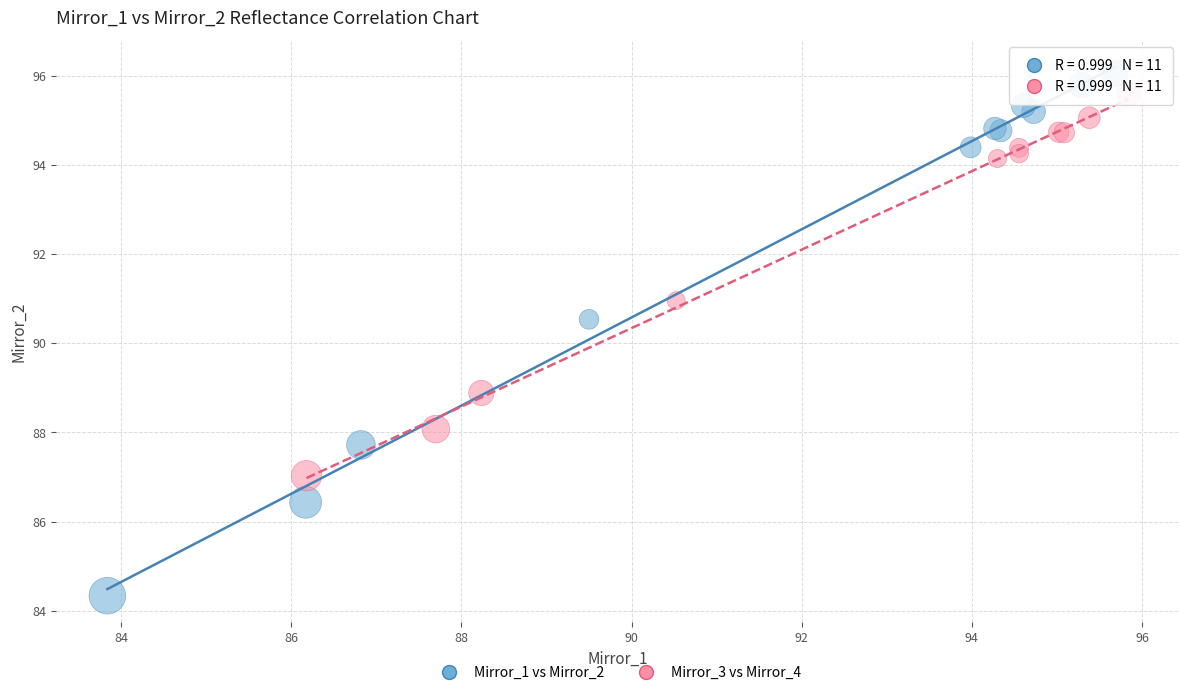

Which series reaches the maximum Y coordinate?

Mirror_1 vs Mirror_2